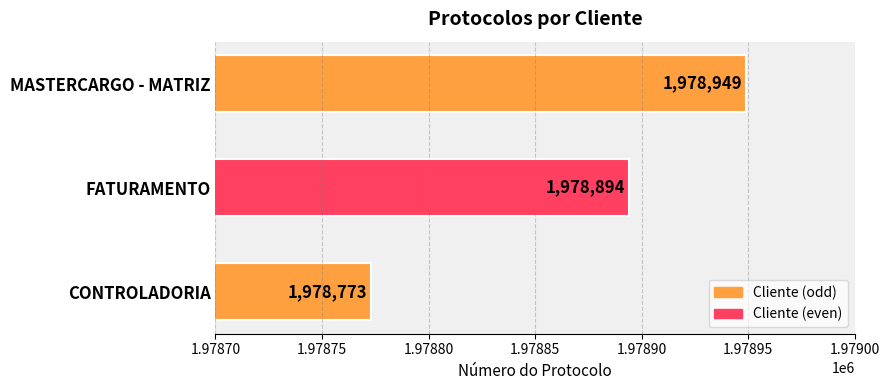

True or false: the data shows 2939097 at CONTROLADORIA.

False